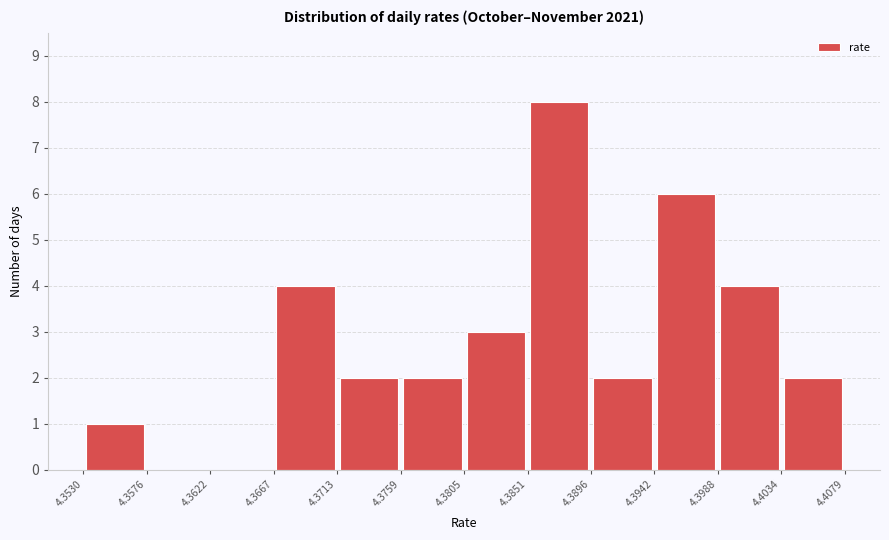

What is the height of the bar covering 4.3759 to 4.3805 on the x-axis? The values are not printed on the chart, so give them approximately, as read against the axis.

2